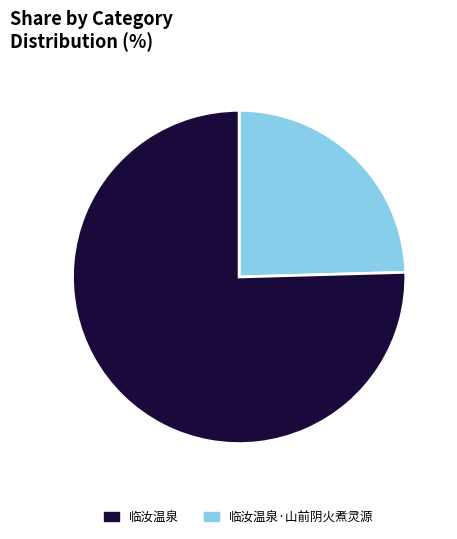

Is there a majority slice in this chart?

Yes